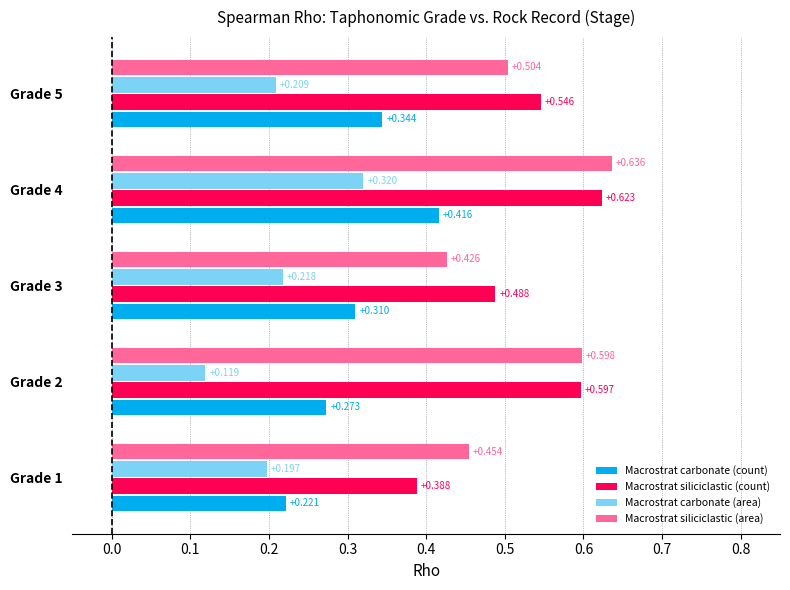

List the series in order of their peak value, highest first.

Macrostrat siliciclastic (area), Macrostrat siliciclastic (count), Macrostrat carbonate (count), Macrostrat carbonate (area)